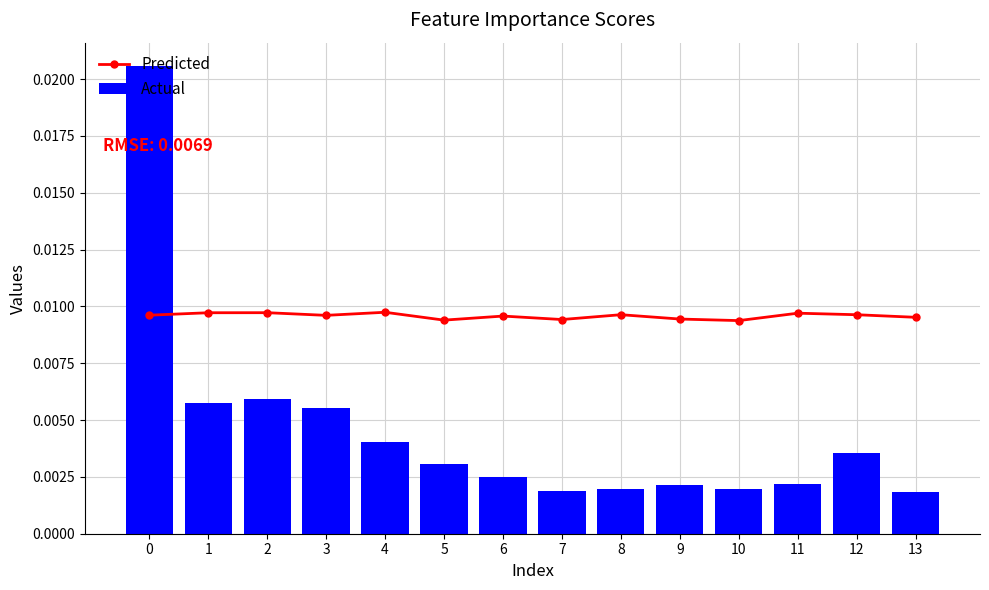

What is the sum of all Predicted values?

0.1